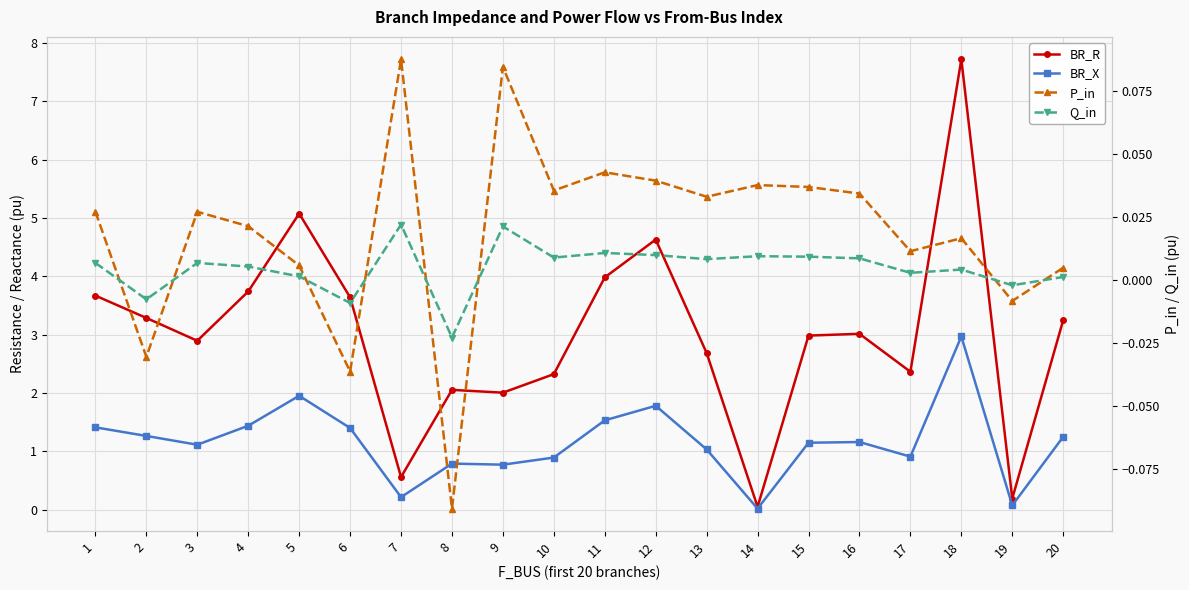

Which series has the widest spread of values?

BR_R